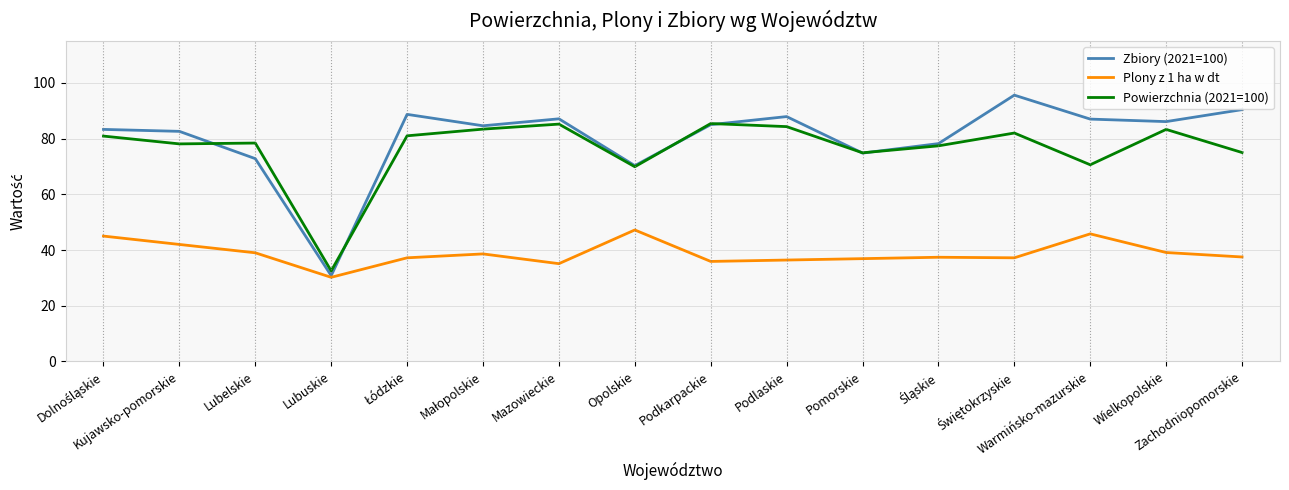

What is the minimum value for Zbiory (2021=100)?

30.8